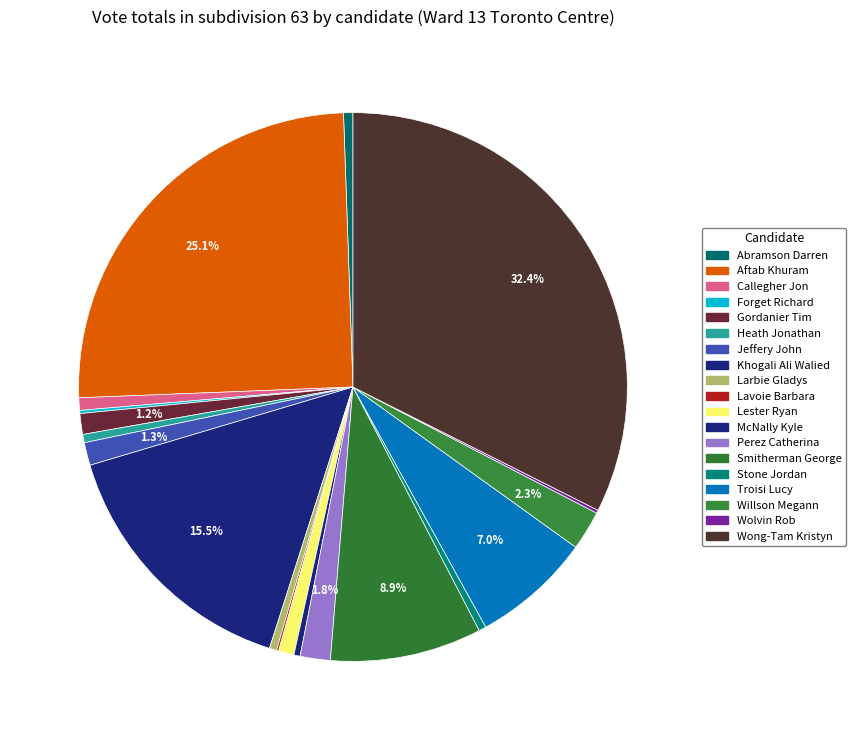

To the nearest percent, what is the average slice percentage?

5%